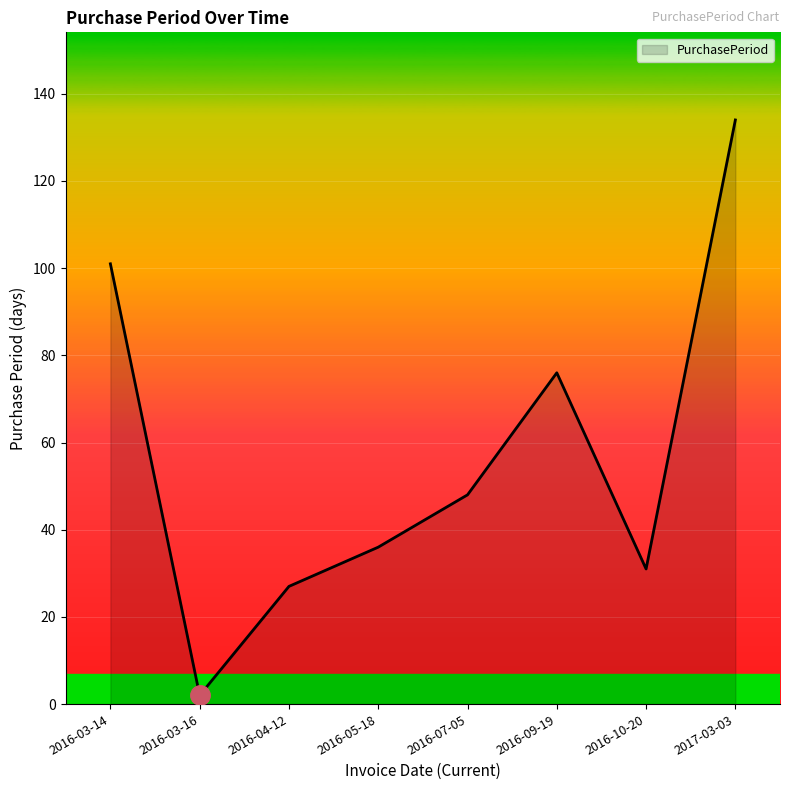

The value at 2016-05-18 is 36. True or false?

True